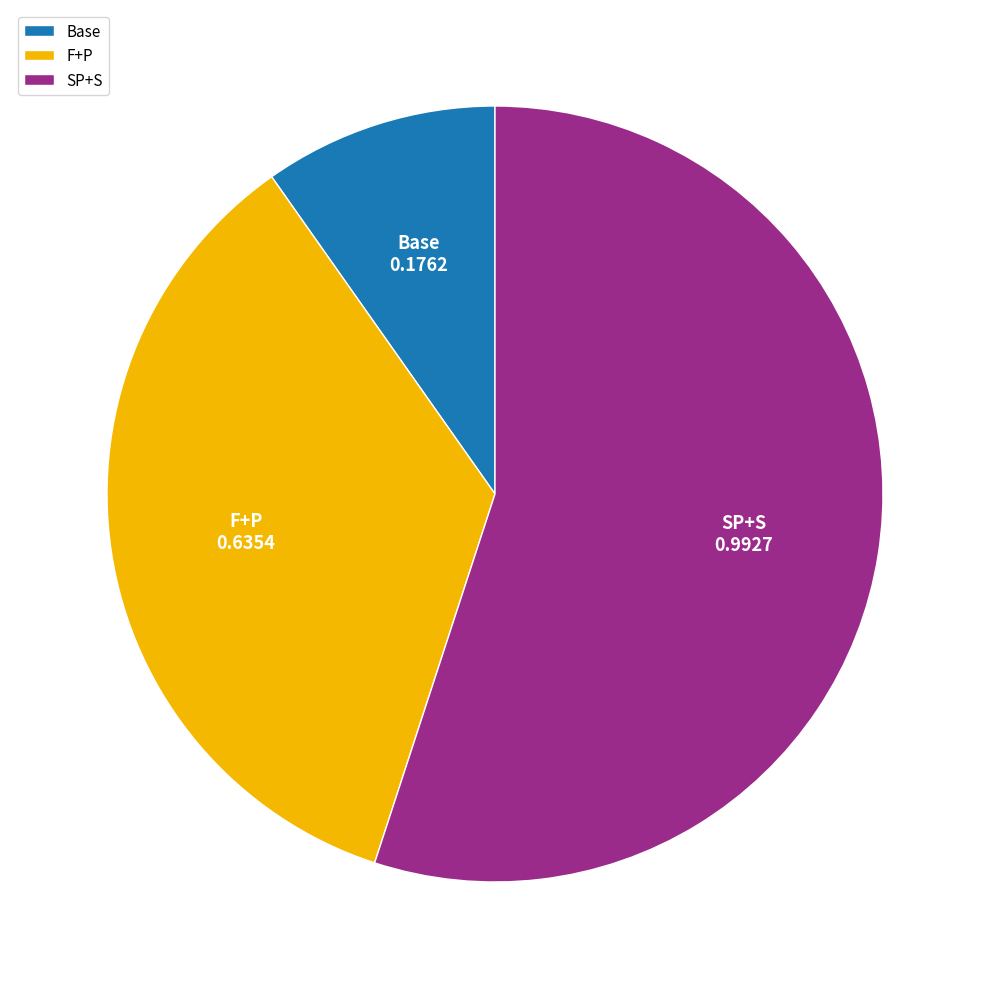

Rank the categories by value from highest to lowest.

SP+S, F+P, Base